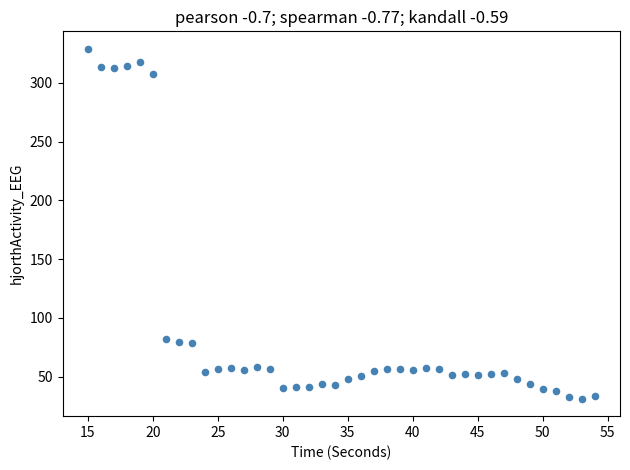

What is the range of X values (max minus min)?

39.0